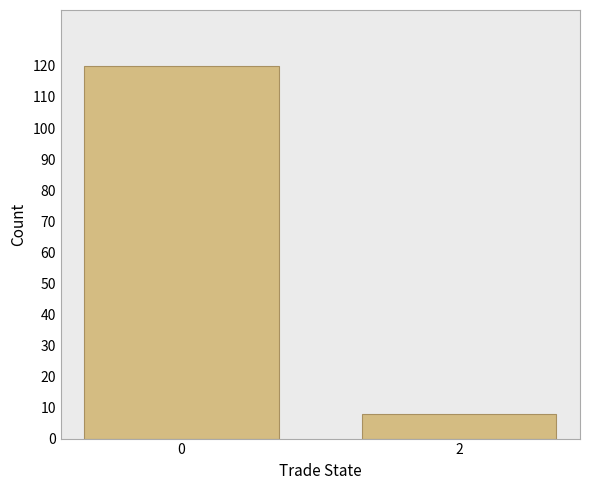

At which category does the chart reach its minimum across all series?

2